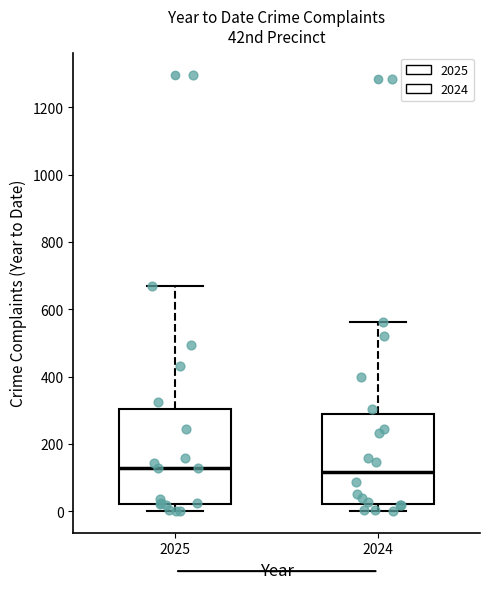

Reading left to right, read every box against the y-axis: the position of its median line, the range the box covers, and the ends of its whiskers. The values are not printed on the chart, so give them approximately, as read against the axis.

2025: median 120, box 20 to 300, whiskers 0 to 660
2024: median 120, box 20 to 280, whiskers 0 to 560